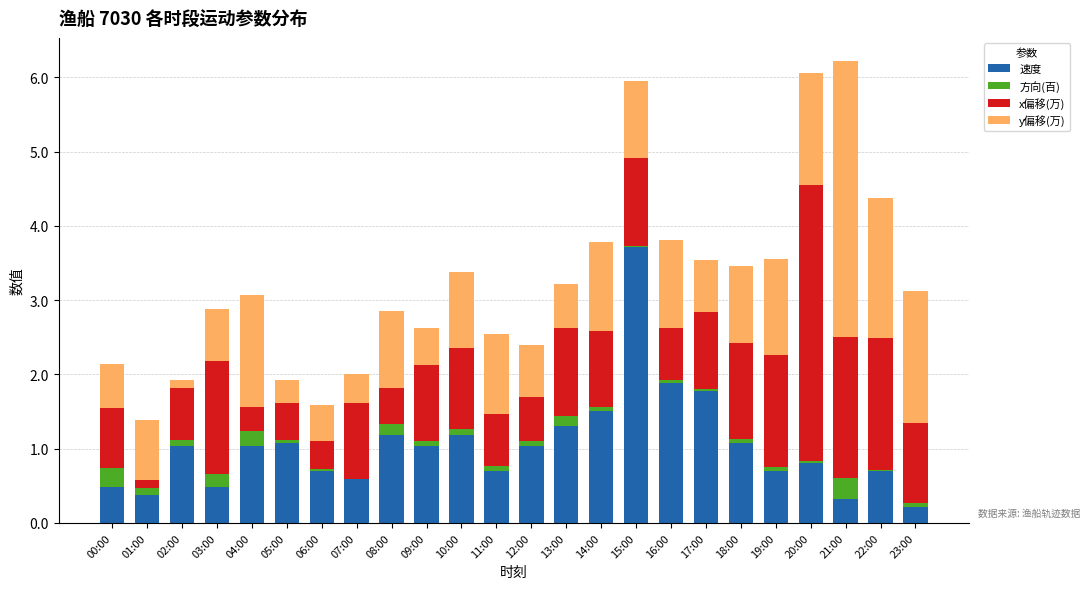

At which label does 速度 reach its peak?

15:00